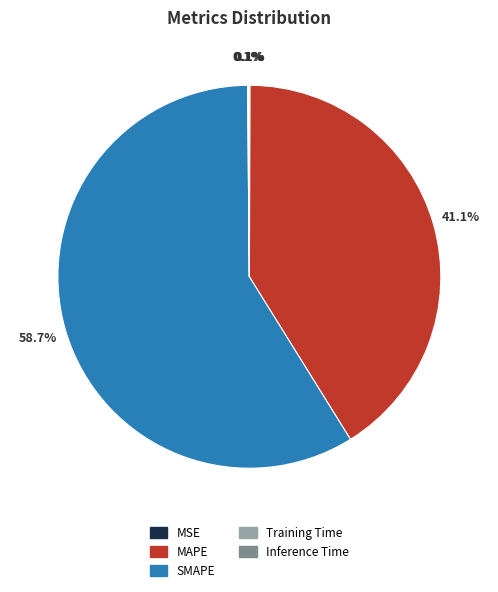

What is the ratio of the value at SMAPE to the value at MAPE?

1.4